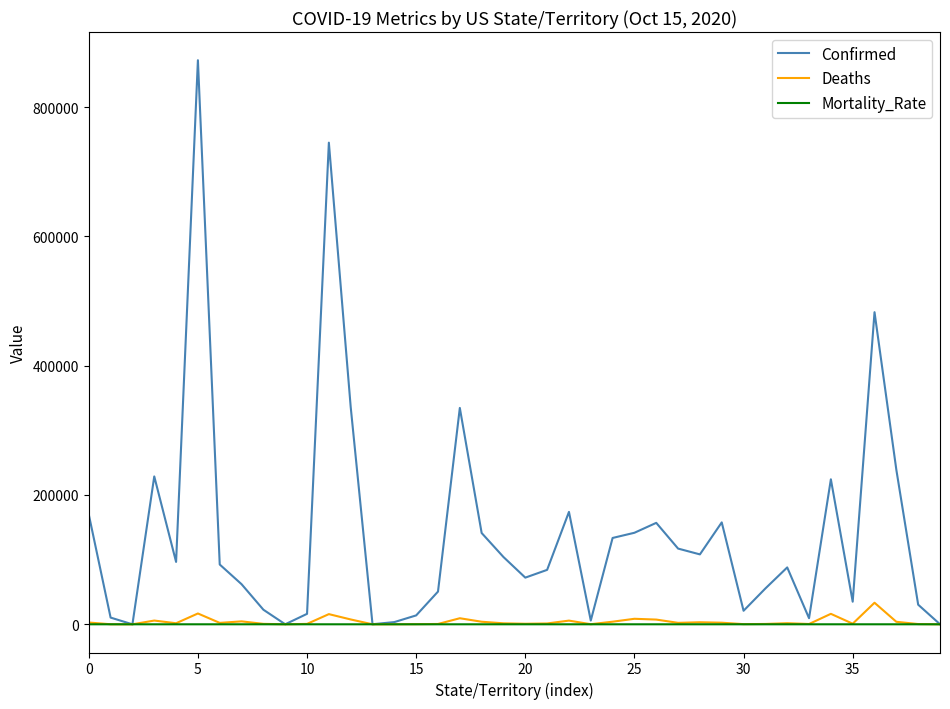

Count the number of data series in this chart.

3